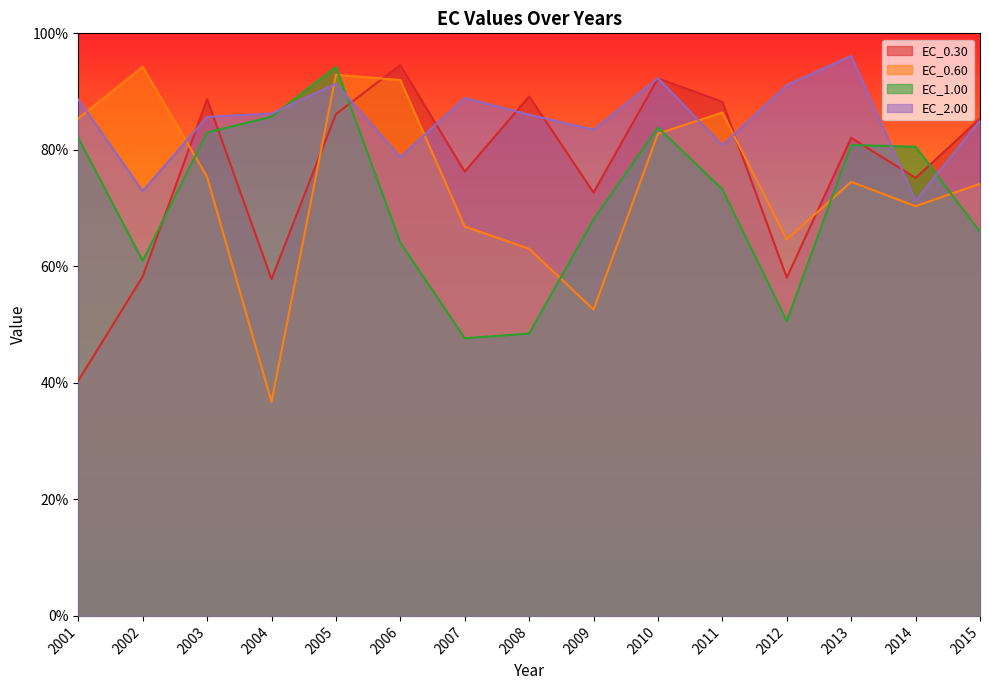

Which category has the highest value across all series?

2013